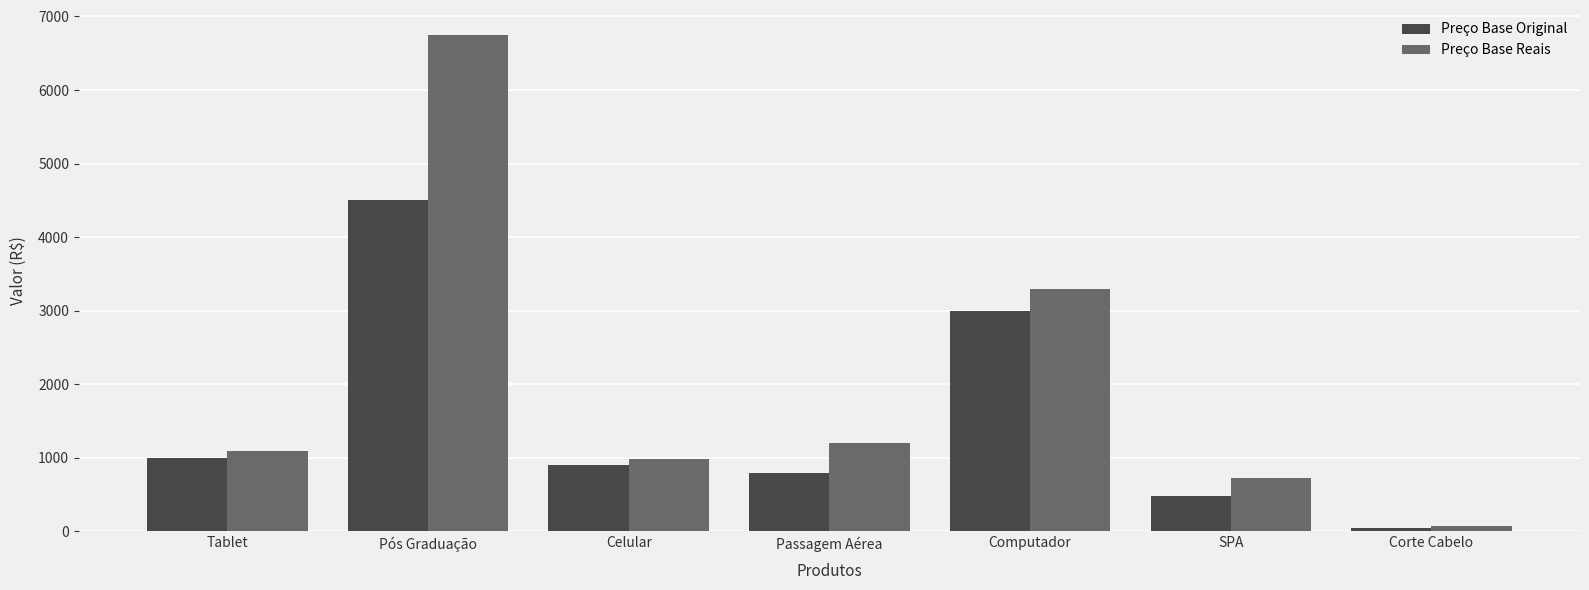

What are all the series names shown in the legend?

Preço Base Original, Preço Base Reais